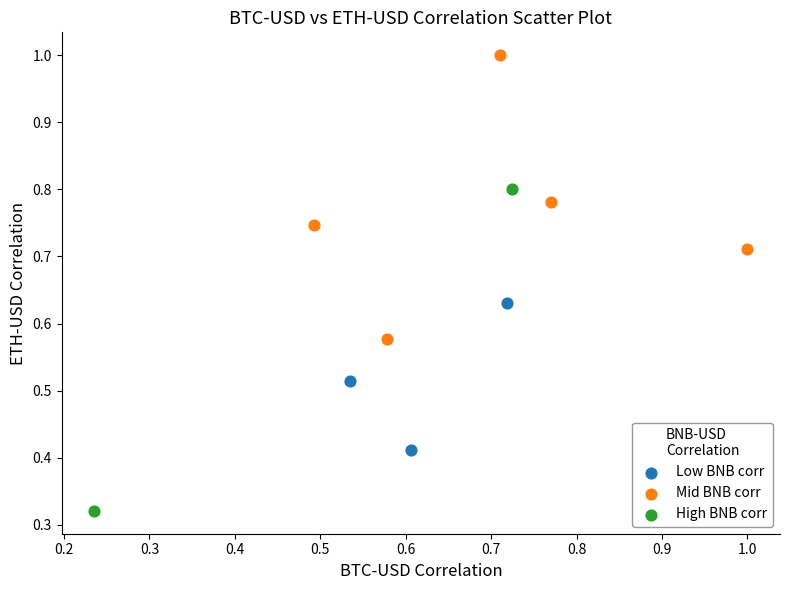

Which series has the widest spread of Y values?

High BNB corr